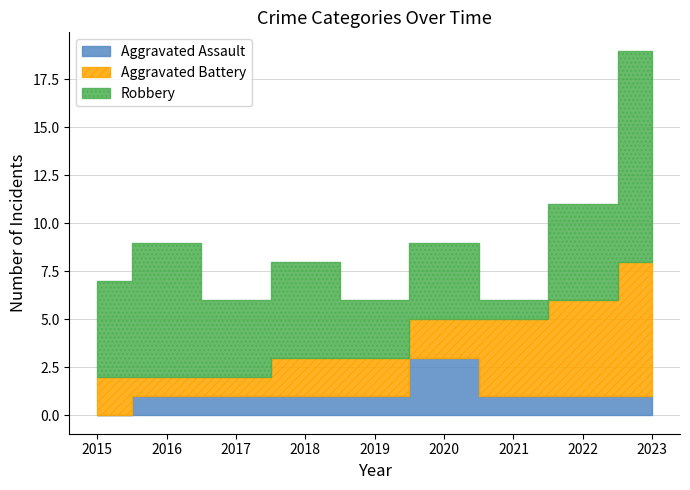

Which series has the widest spread of values?

Robbery